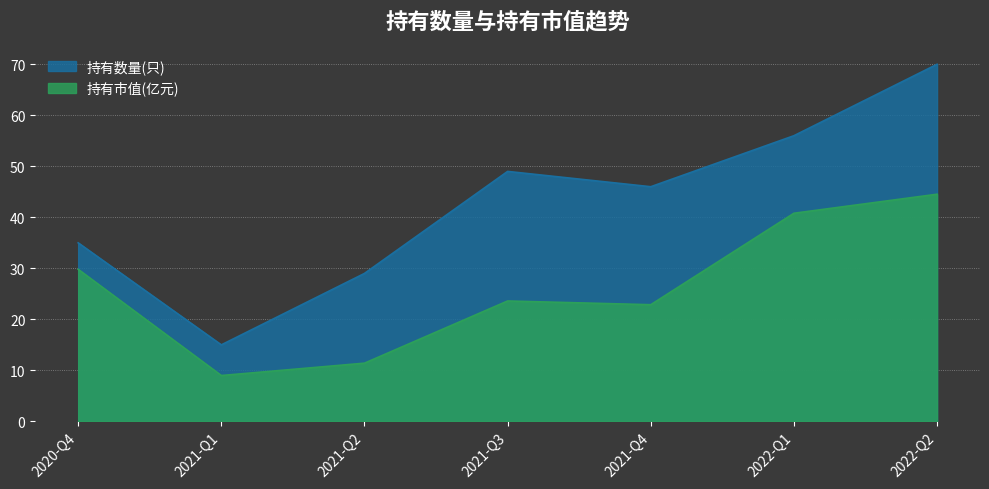

How many interior local peaks does the 持有市值(亿元) series have?

1